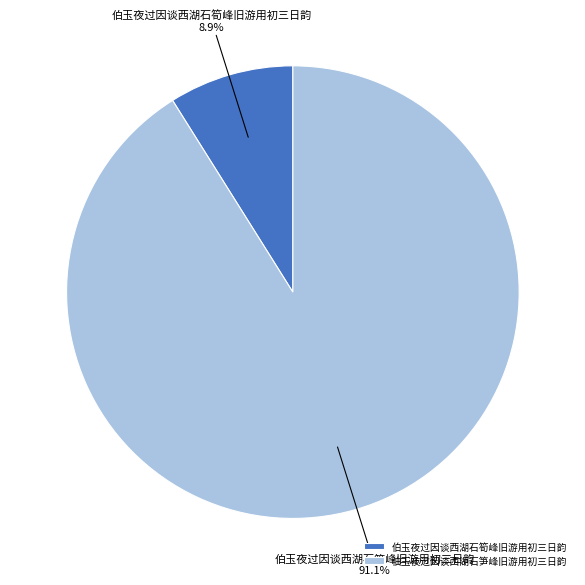

What percentage is the 伯玉夜过因谈西湖石筍峰旧游用初三日韵 slice, to the nearest percent?

9%